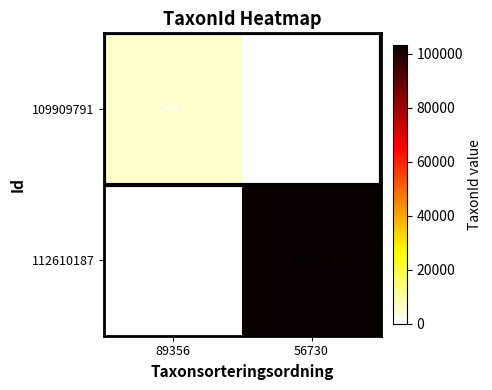

Which series changed the most between 89356 and 56730?

112610187